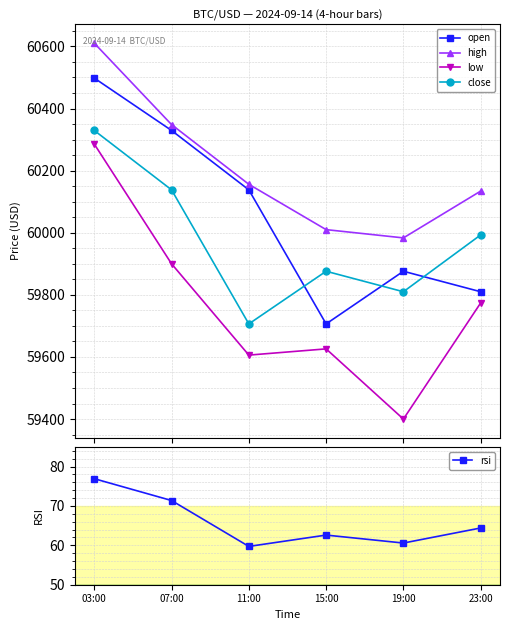

At which category does the chart reach its minimum across all series?

11:00